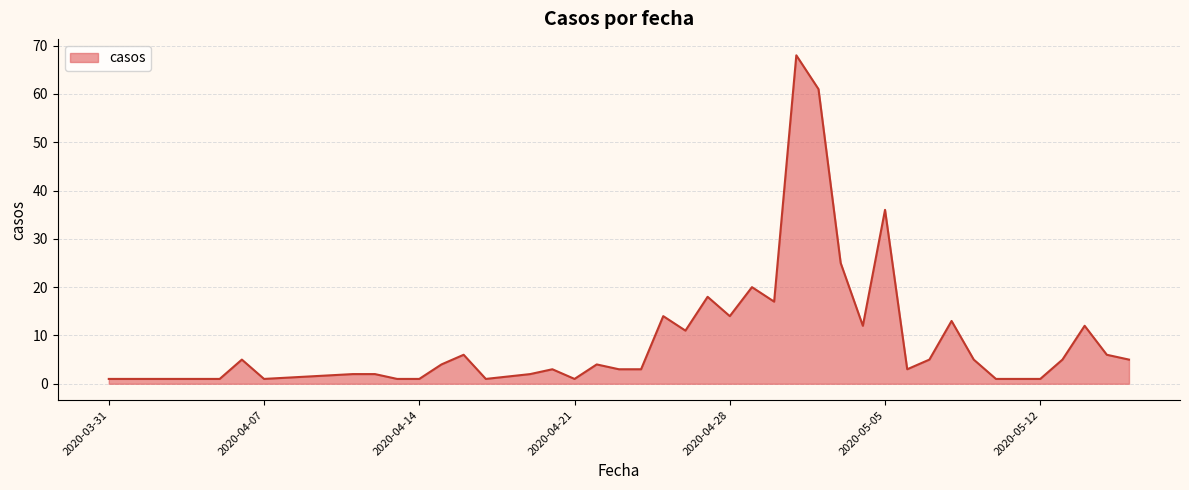

What is the greatest value displayed?

68